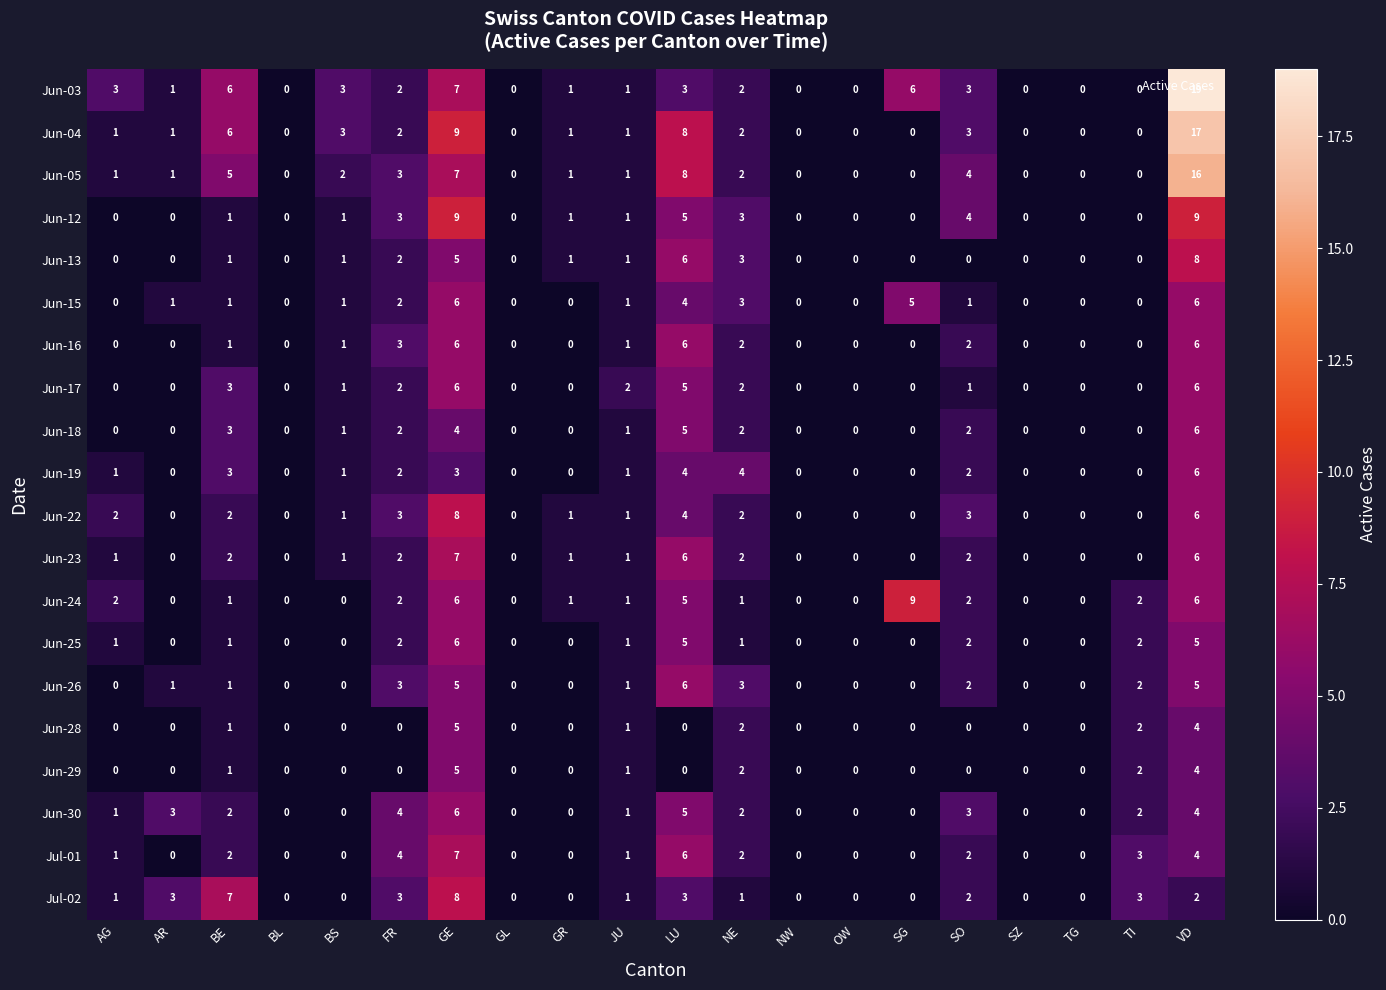

Which series has the largest total across all categories?

Jun-03